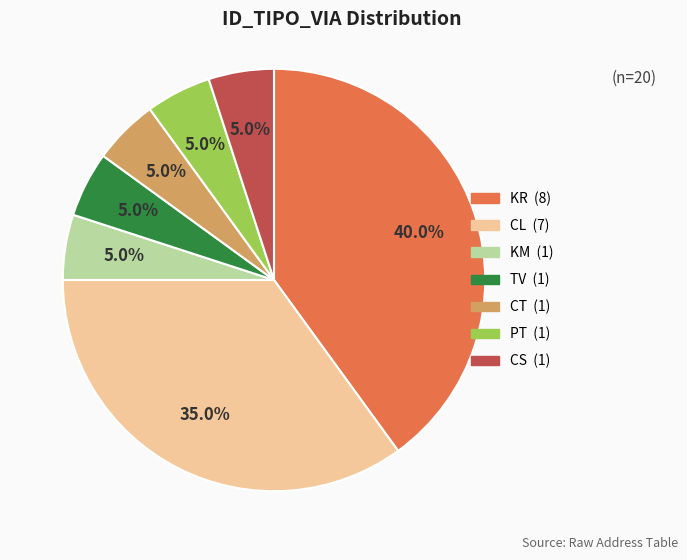

Combined, what portion of the pie is KM and KR?

45.0%